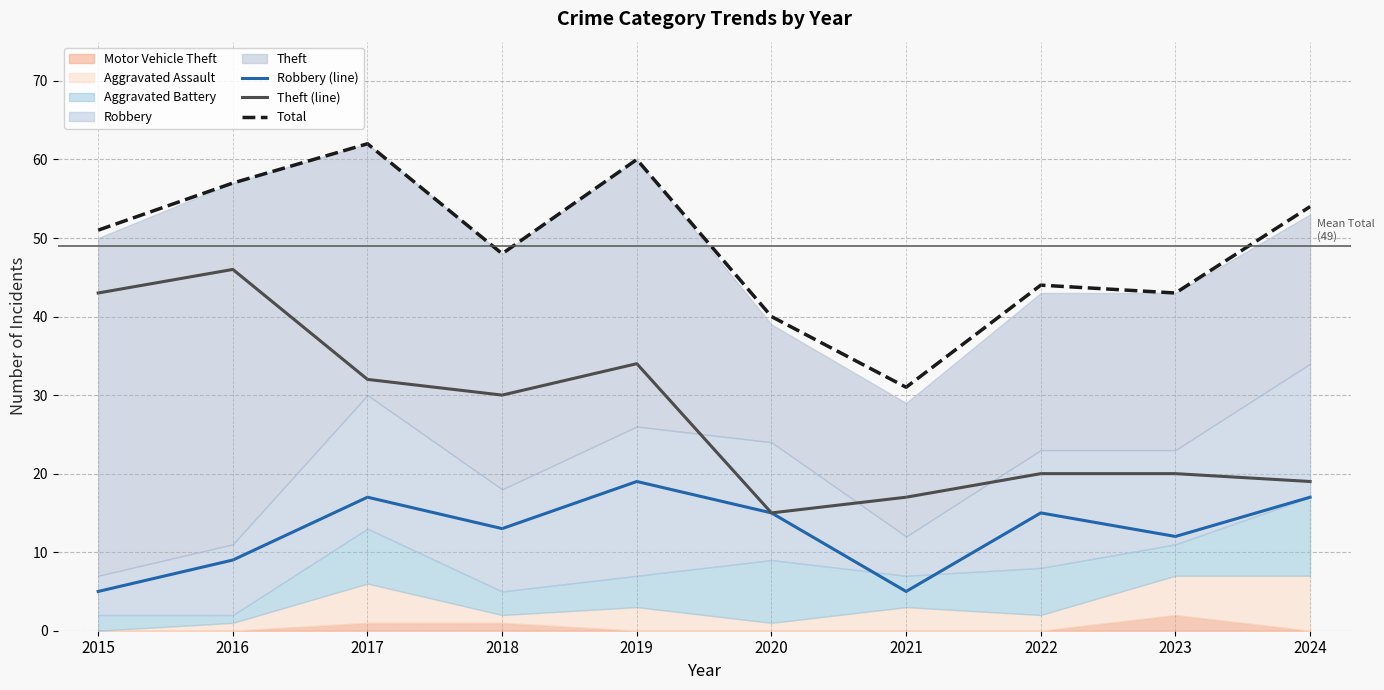

Reading right to left, extract all data points from this chart.

Robbery (line): 2024=17	2023=12	2022=15	2021=5	2020=15	2019=19	2018=13	2017=17	2016=9	2015=5
Theft (line): 2024=19	2023=20	2022=20	2021=17	2020=15	2019=34	2018=30	2017=32	2016=46	2015=43
Total: 2024=54	2023=43	2022=44	2021=31	2020=40	2019=60	2018=48	2017=62	2016=57	2015=51